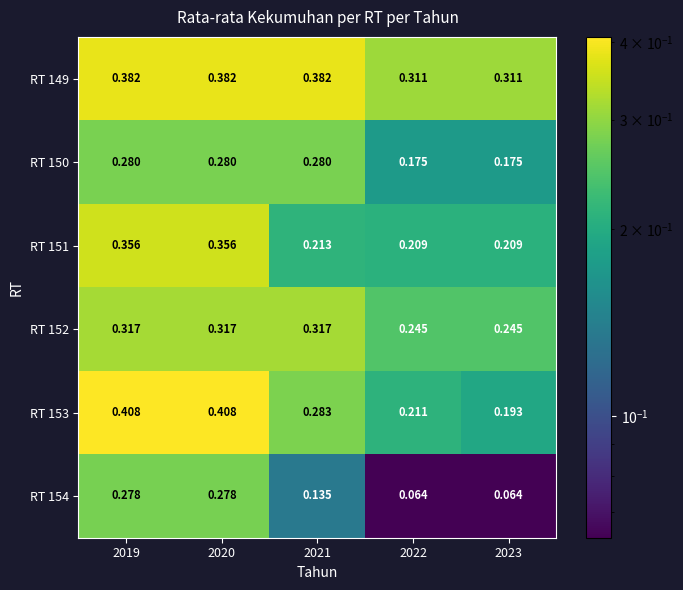

Is the value of RT 151 at 2021 greater than the value of RT 150 at 2022?

Yes